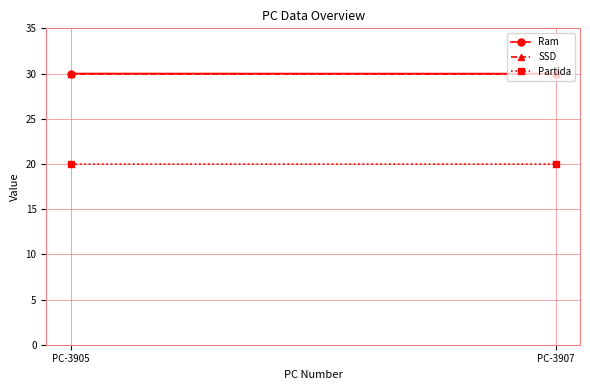

Reading left to right, list all the values displayed in this chart.

Ram: 30.0	30.0
SSD: 30.0	30.0
Partida: 20.0	20.0